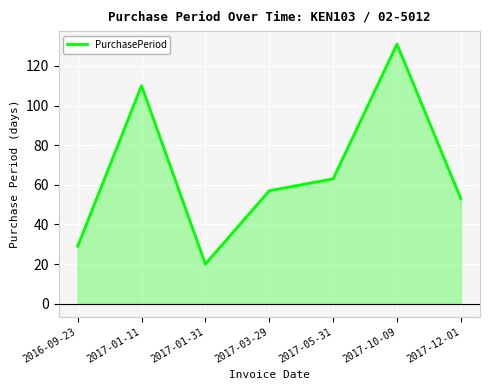

The chart shows a value of 63 at 2017-05-31. True or false?

True